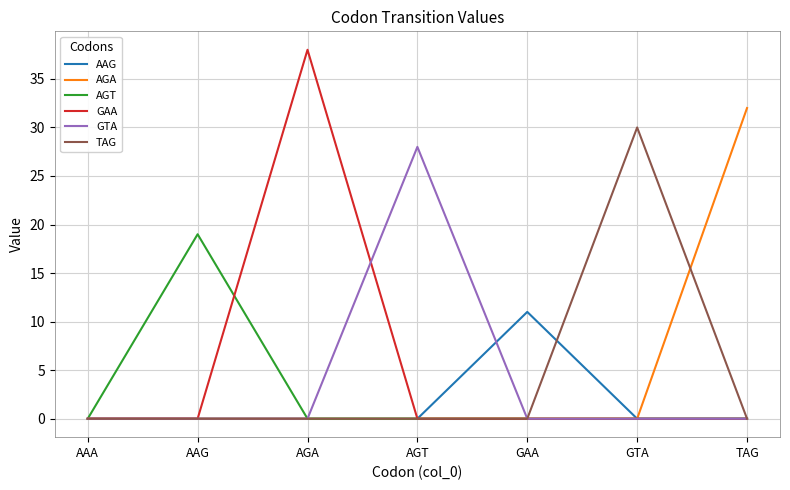

Which category has the highest value in the GAA series?

AGA